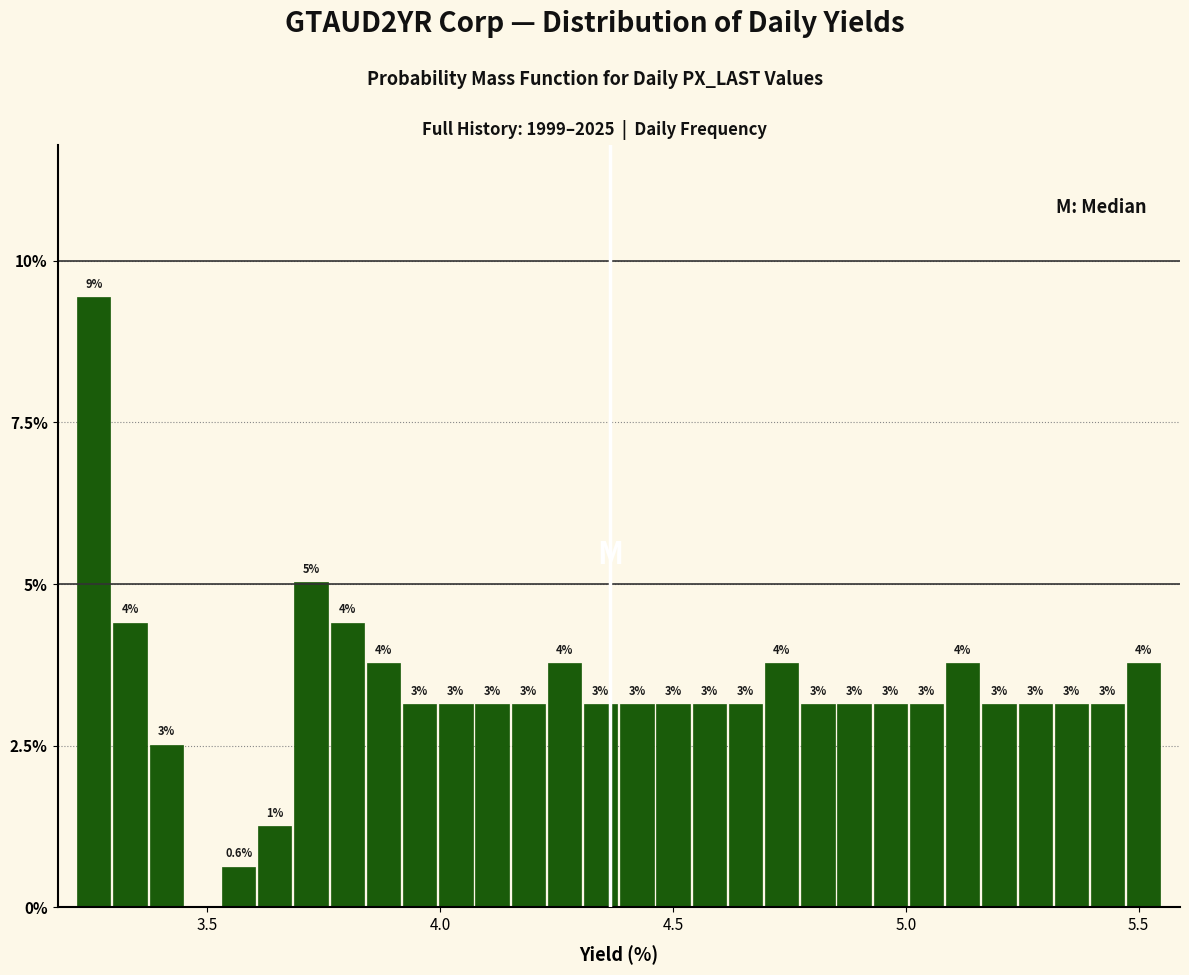

Read against the x-axis, roughly where is the centre of the tallest bar?

3.25